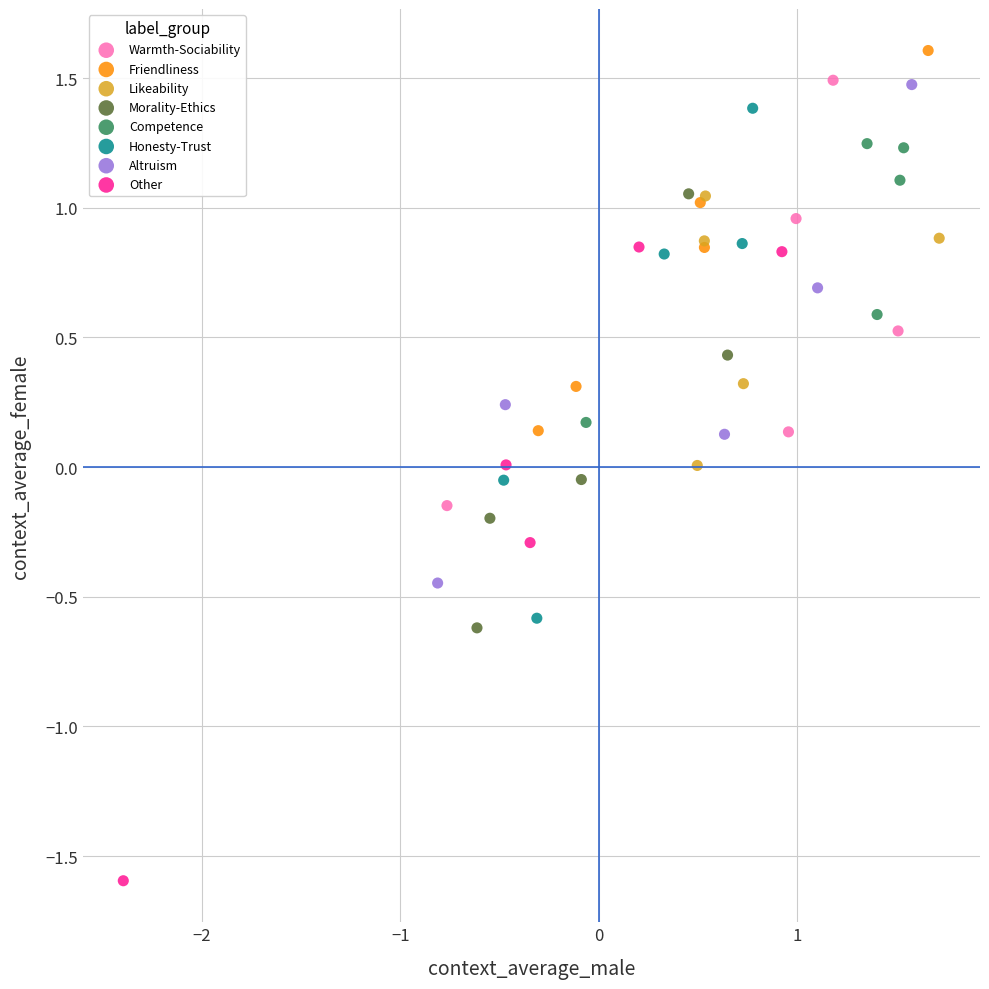

Which series contains the highest Y value?

Friendliness